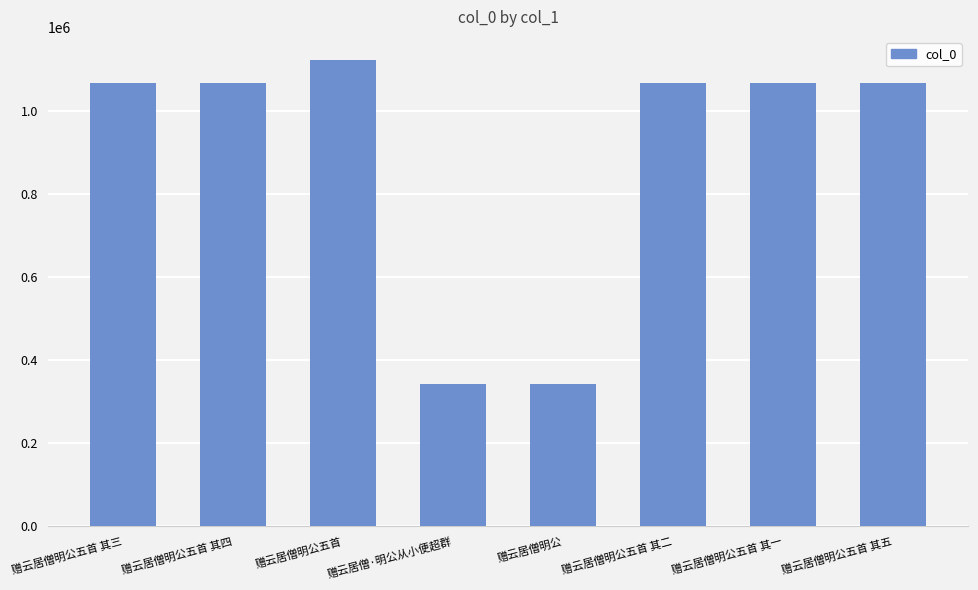

How many bars are there in total?

8